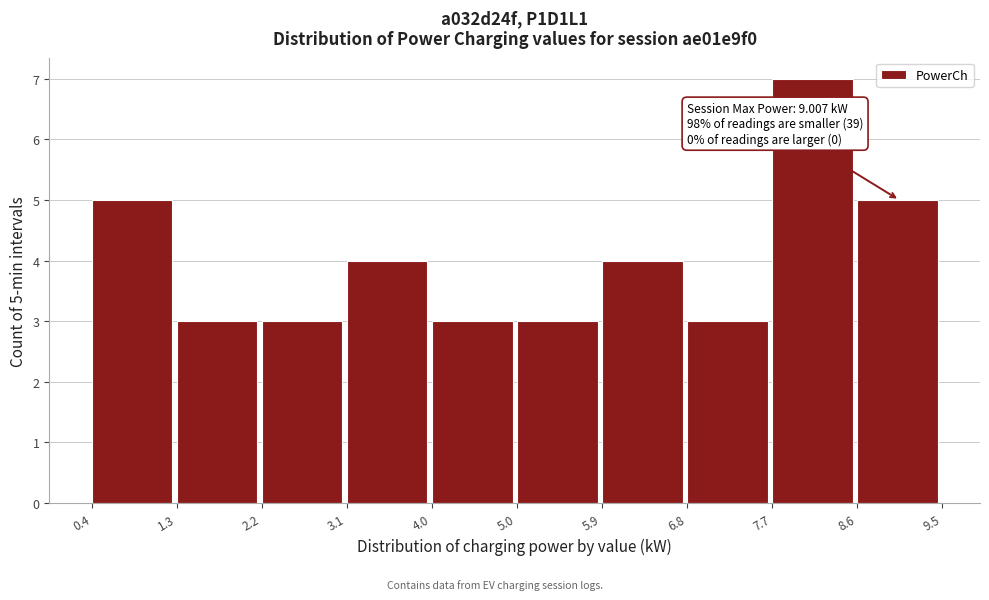

Which range on the x-axis has the tallest bar?

7.7 to 8.6